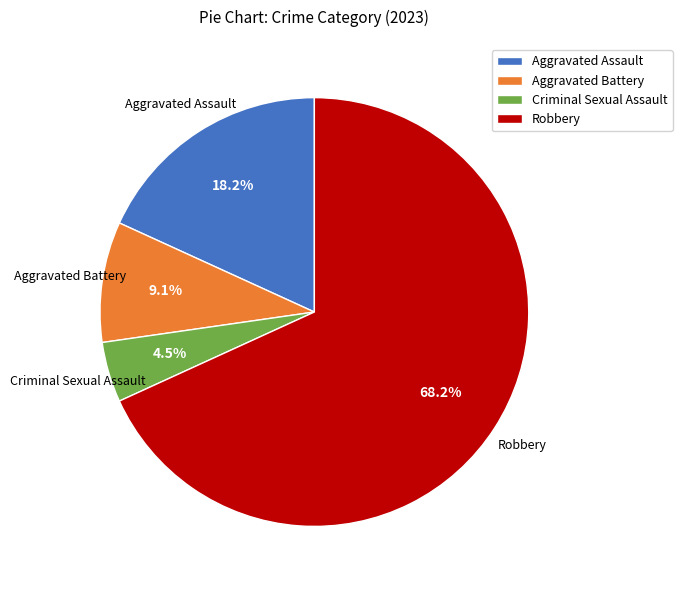

What is the largest slice in the pie chart?

Robbery